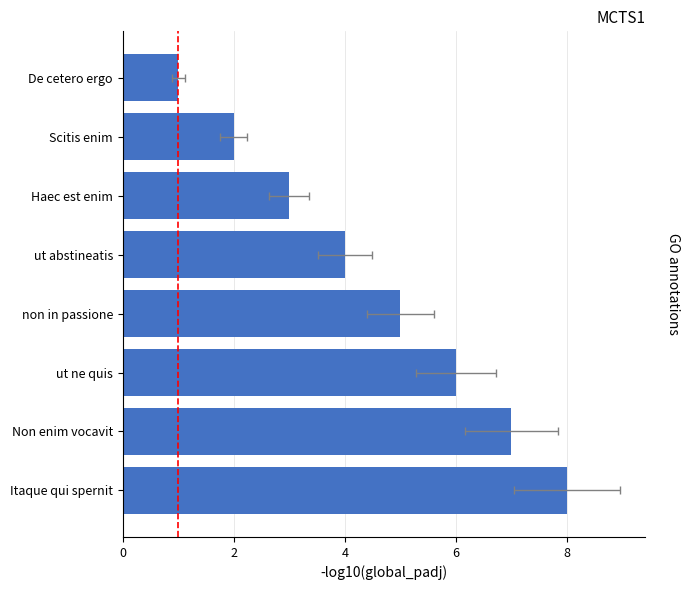

True or false: the data shows 12 at Itaque qui spernit.

False